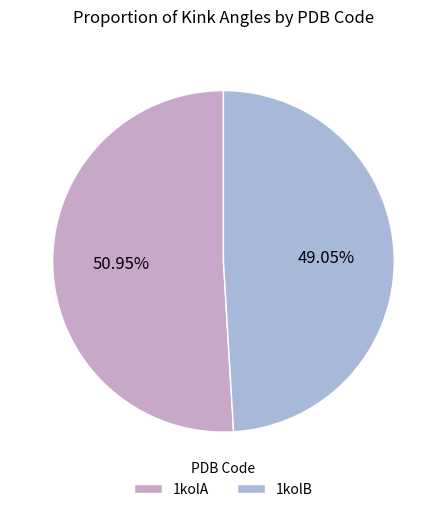

Which category has the biggest portion of the pie?

1kolA